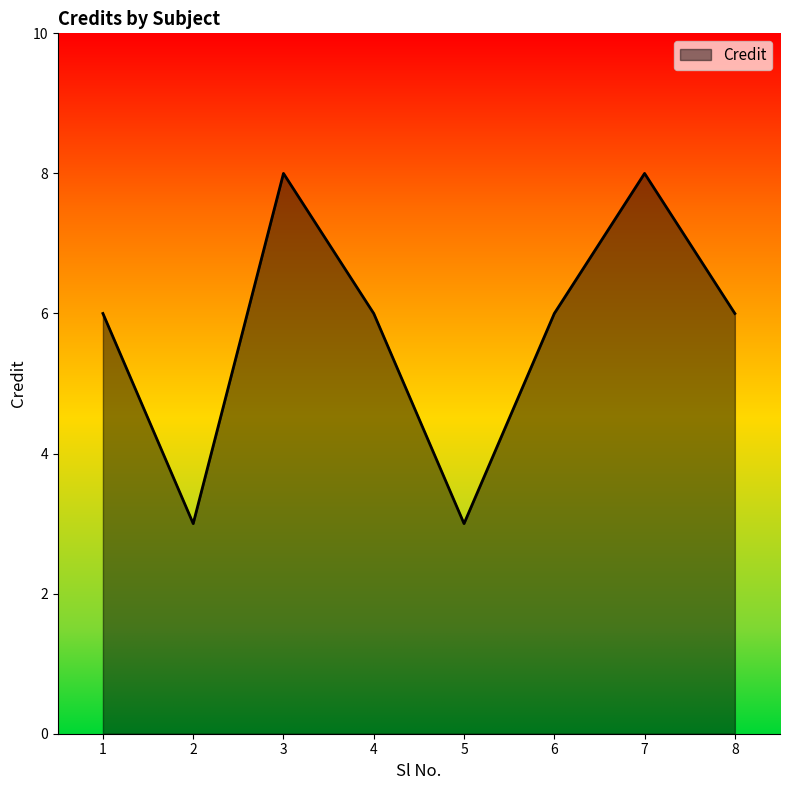

True or false: the data shows 3 at 7.

False